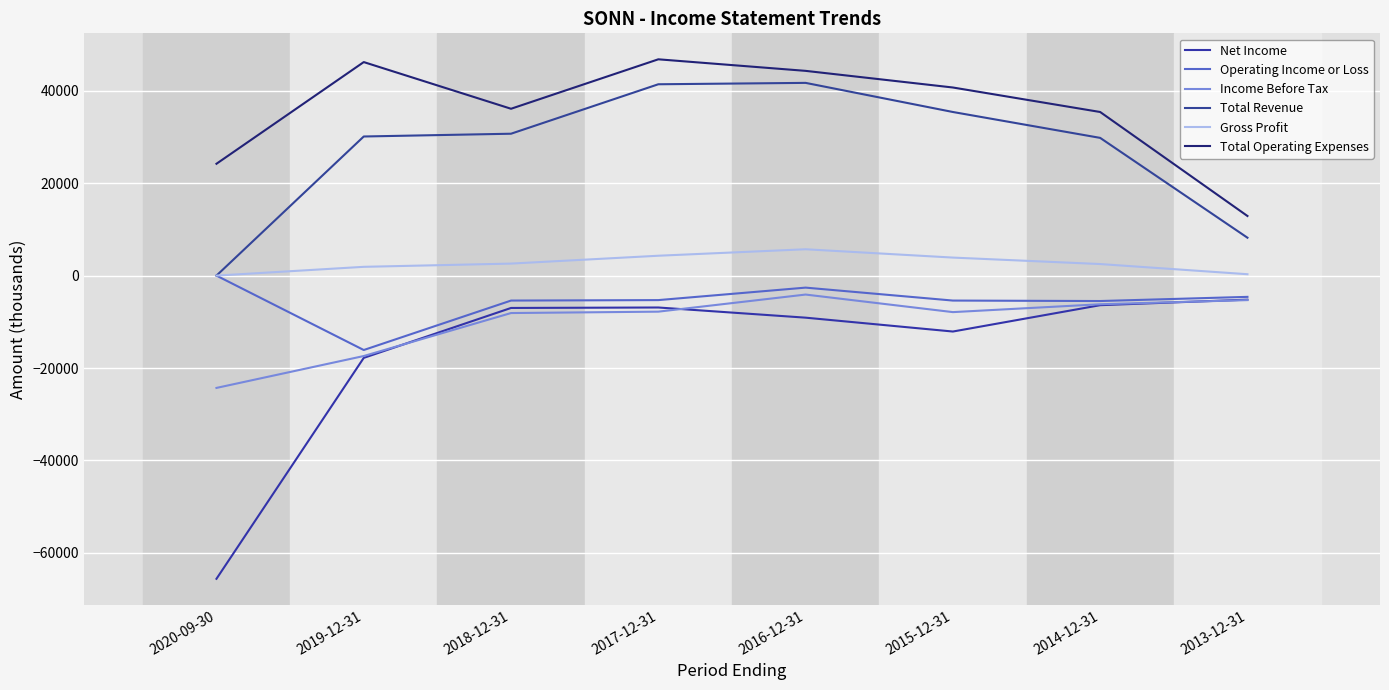

How many lines are shown in the chart?

6